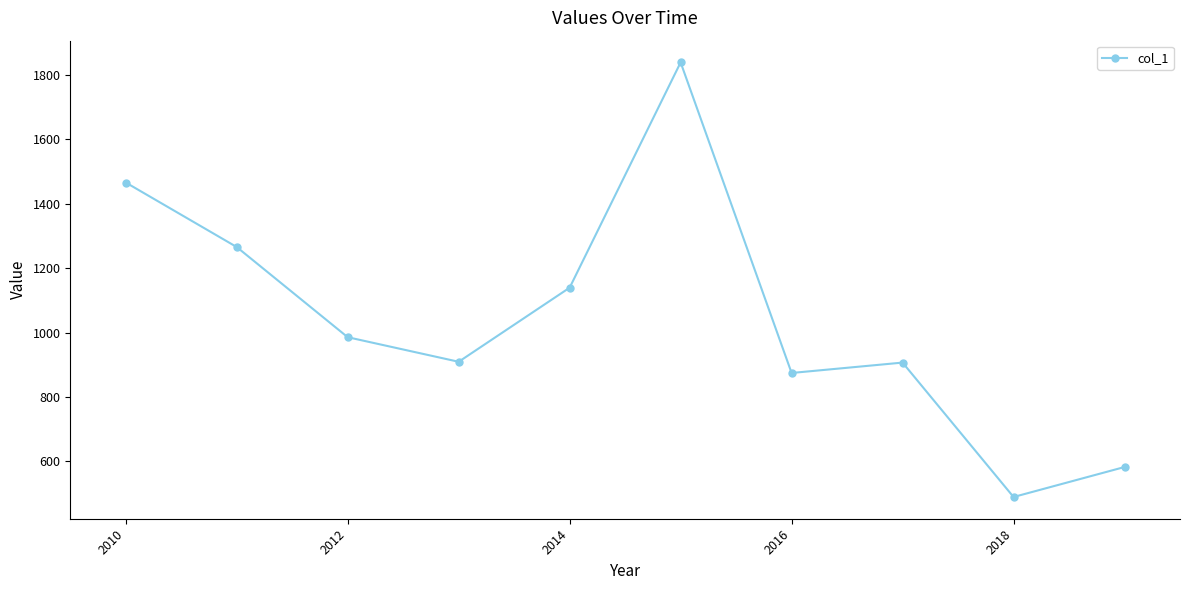

What is the value of the 5th point from the left?

1139.5